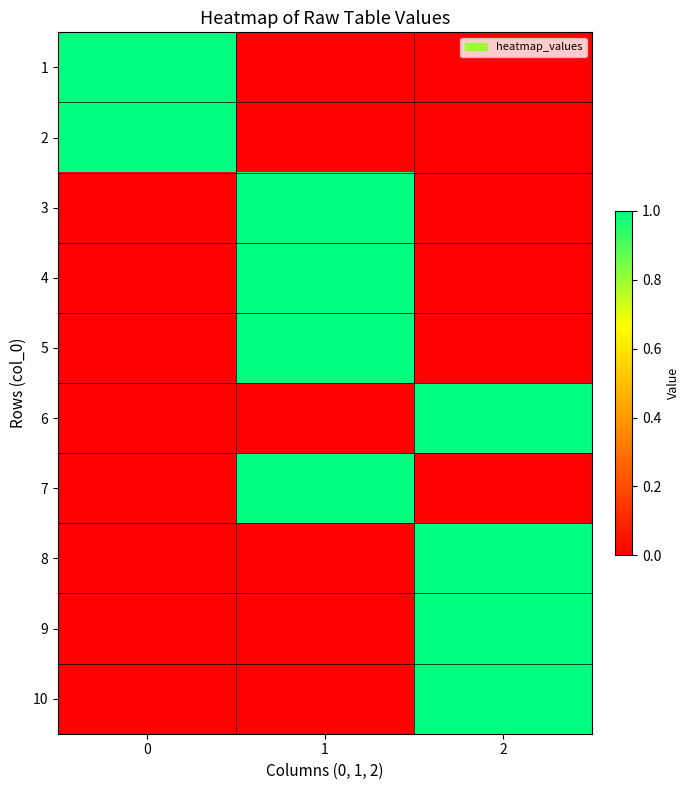

Reading left to right, list all the values displayed in this chart.

1: 0=1	1=0	2=0
2: 0=1	1=0	2=0
3: 0=0	1=1	2=0
4: 0=0	1=1	2=0
5: 0=0	1=1	2=0
6: 0=0	1=0	2=1
7: 0=0	1=1	2=0
8: 0=0	1=0	2=1
9: 0=0	1=0	2=1
10: 0=0	1=0	2=1